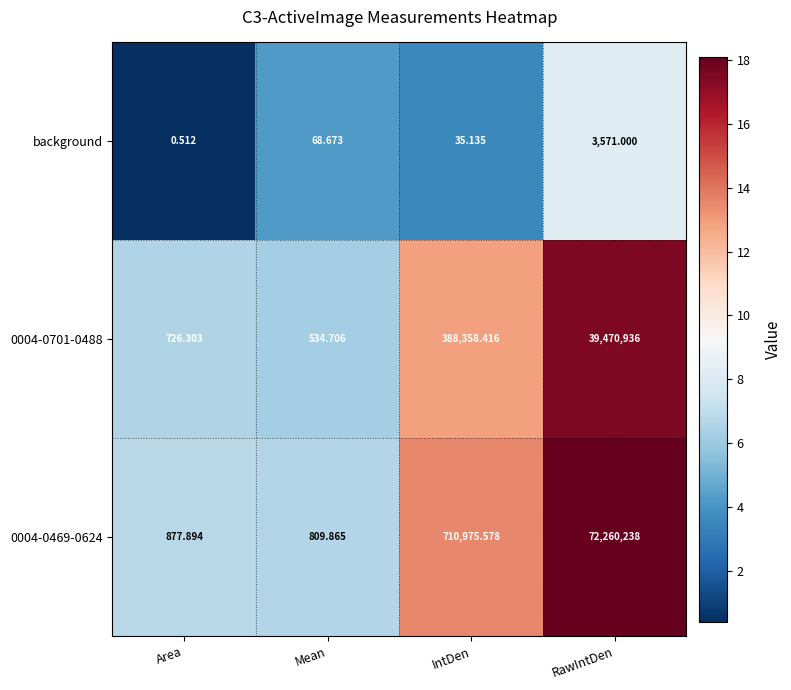

List the labels in order of 0004-0469-0624 value, smallest first.

Mean, Area, IntDen, RawIntDen